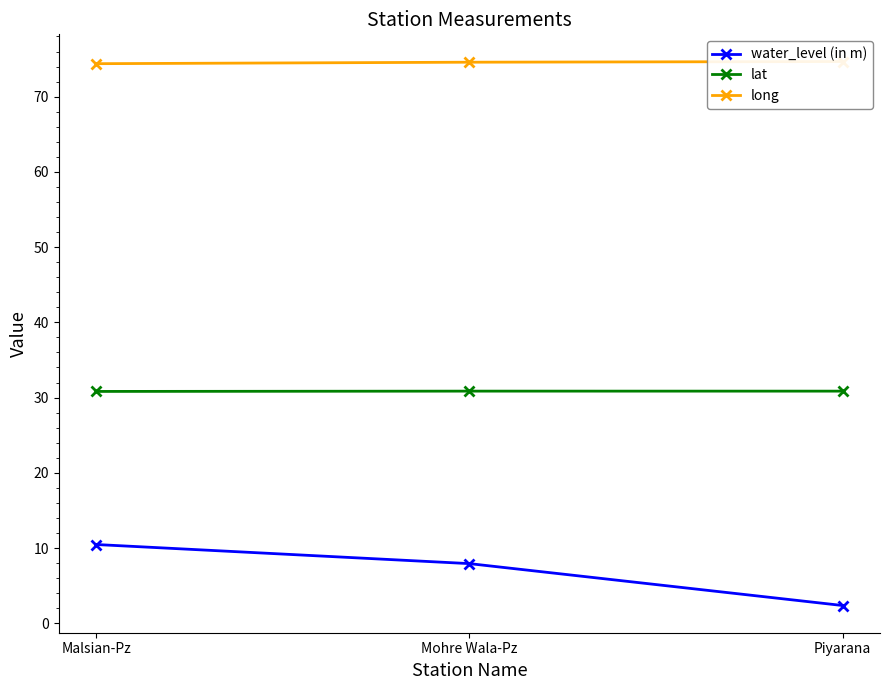

At how many categories does at least one series exceed 19?

3